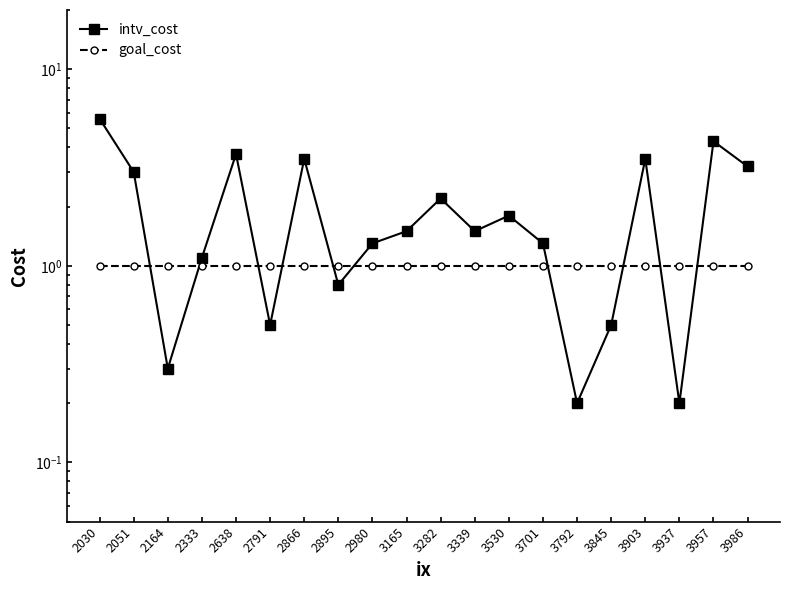

What are all the series names shown in the legend?

intv_cost, goal_cost